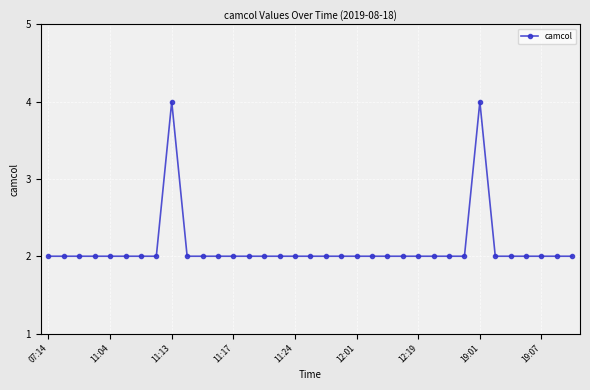

What is the maximum value shown in the chart?

4